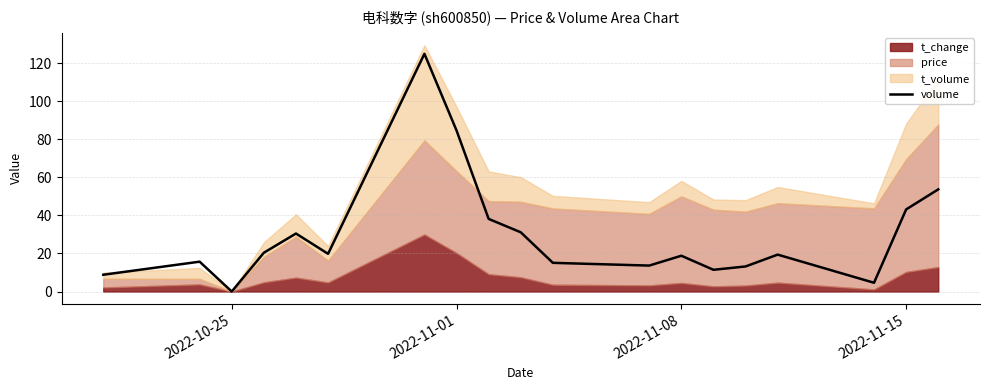

True or false: volume has a value of 43.2 at 2022-11-15.

True